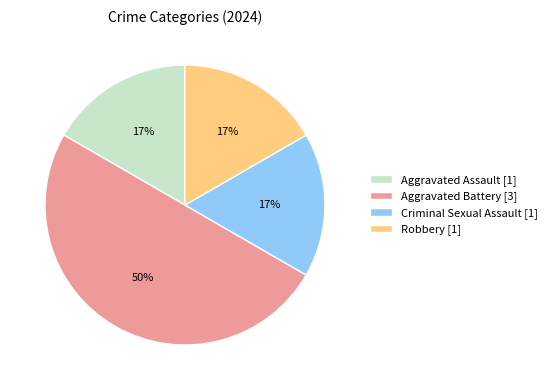

To the nearest percent, what is the average slice percentage?

25%